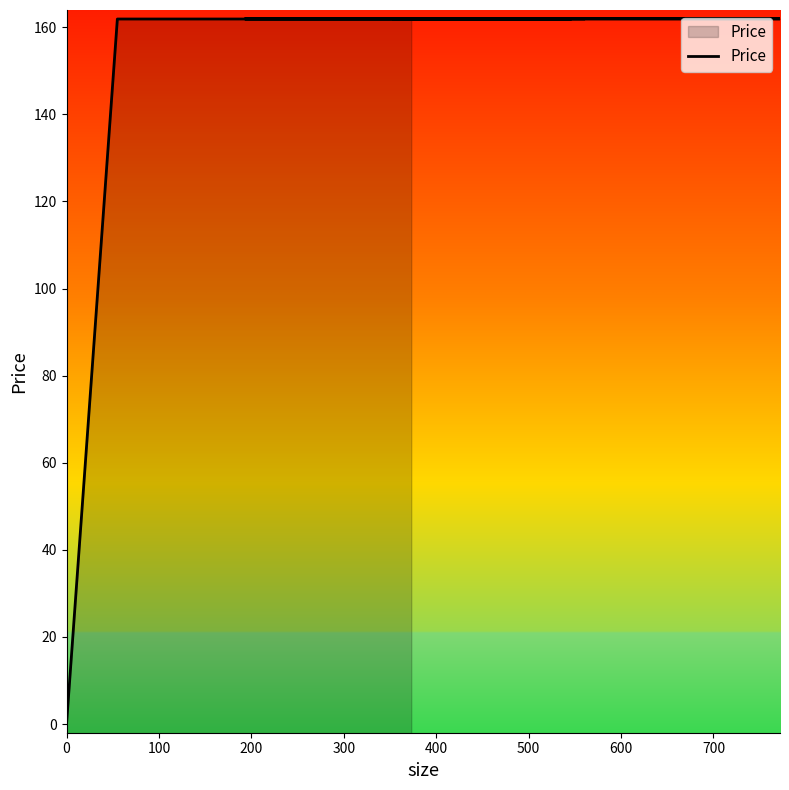

What is the average value?

143.9